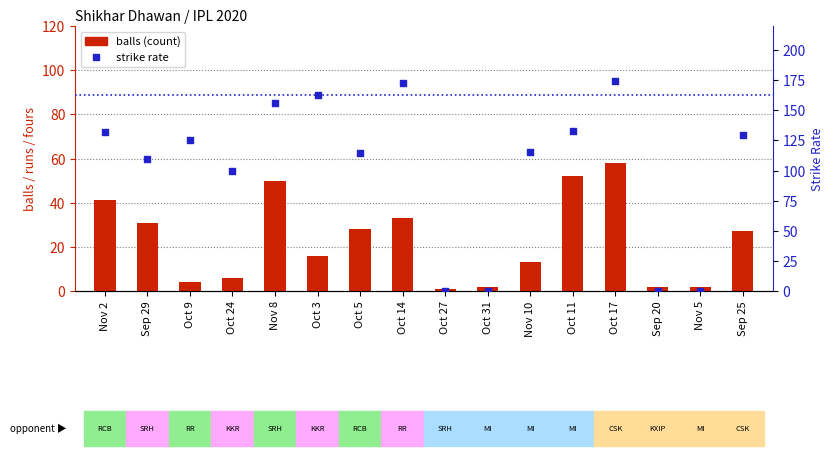

Is the value of sr at Oct 17 greater than the value of balls at Oct 9?

Yes